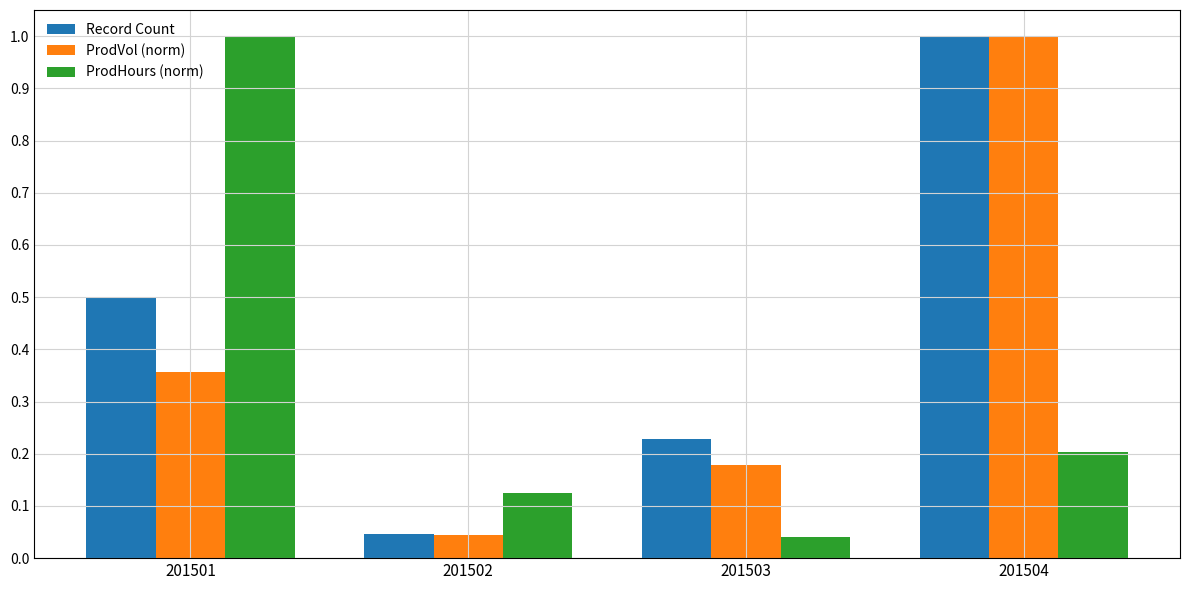

Which series changed the most between 201501 and 201504?

ProdHours (norm)